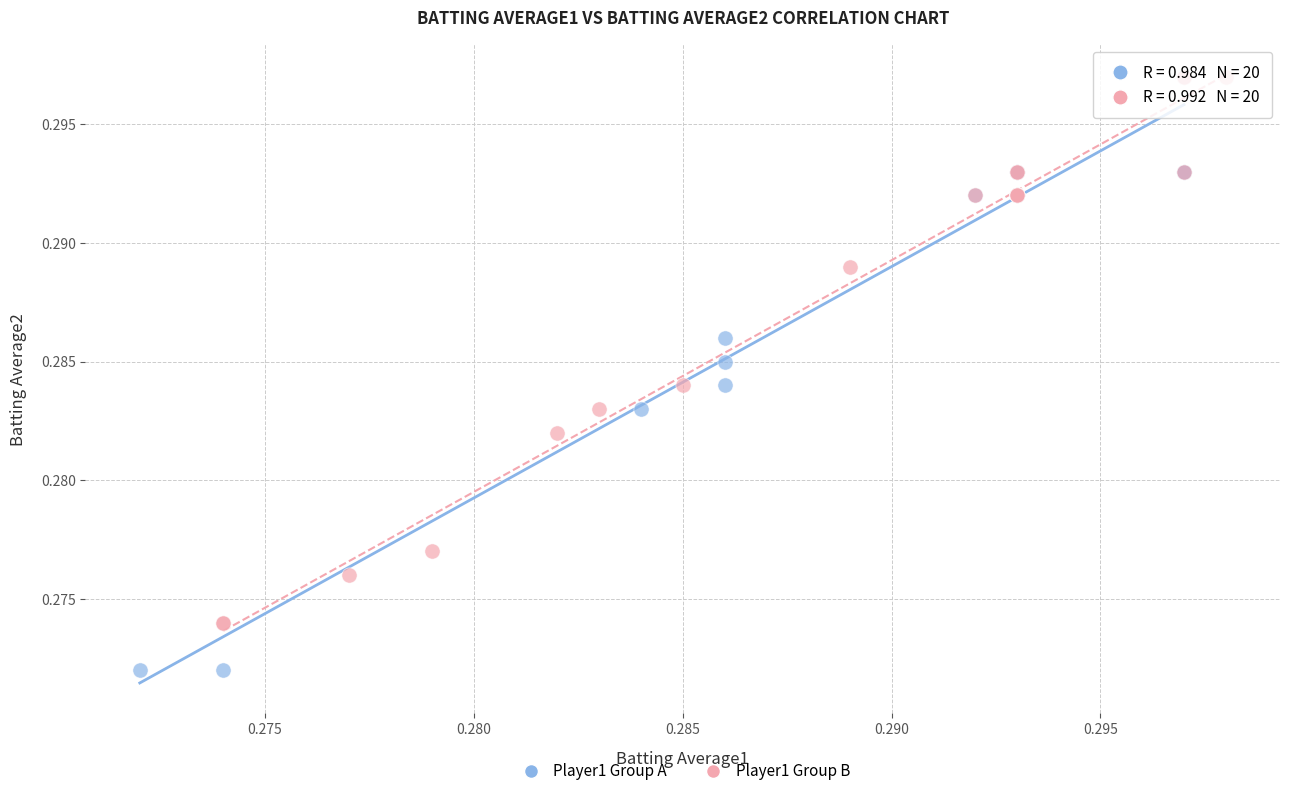

Which series has the largest Y range (max minus min)?

Player1 Group A